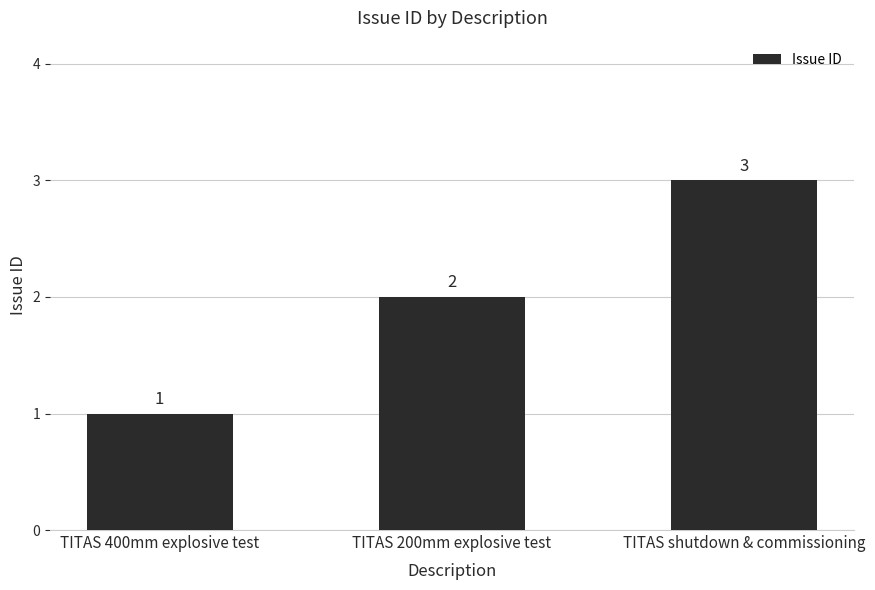

Are the bars grouped side by side (vs. stacked)?

No